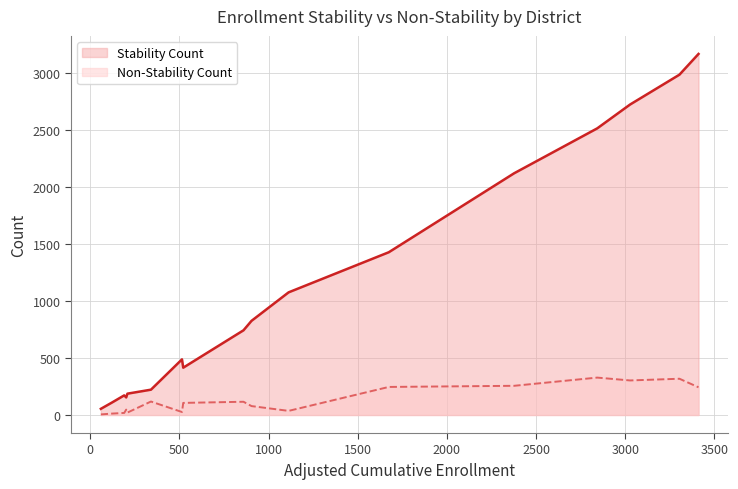

What is the maximum value shown in the chart?

3168